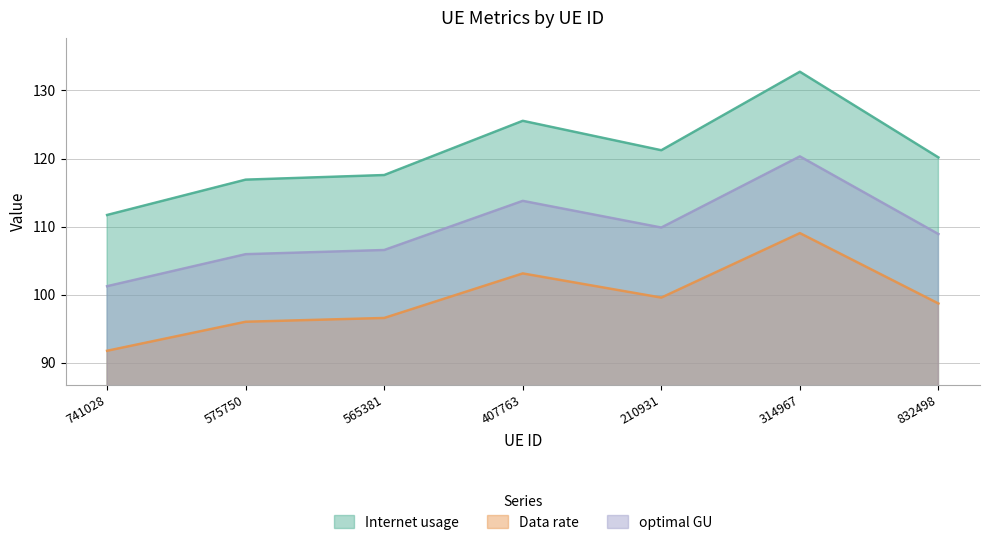

Reading left to right, extract all data points from this chart.

Internet usage: 111.7	116.9	117.6	125.5	121.2	132.7	120.2
Data rate: 91.8	96.0	96.6	103.1	99.6	109.0	98.7
optimal GU: 101.2	105.9	106.6	113.8	109.9	120.3	108.9